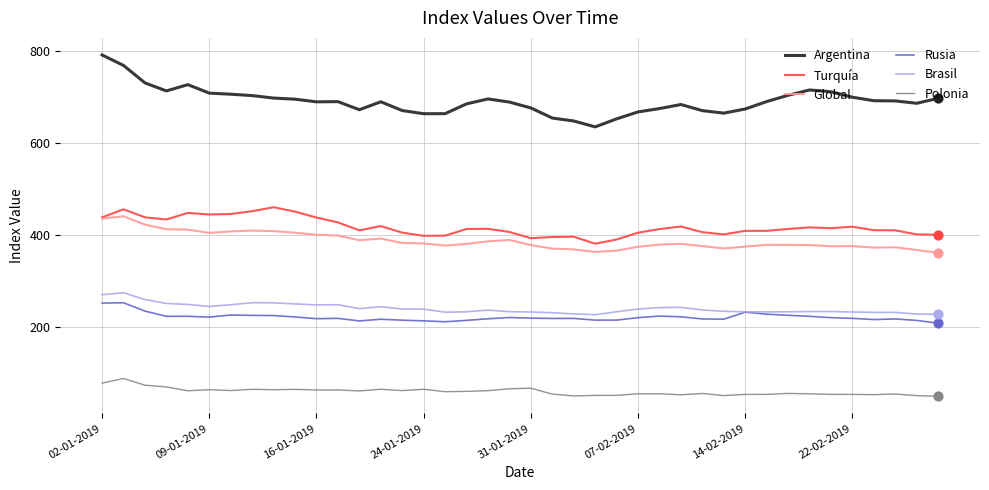

Which series has the largest range (max minus min)?

Argentina